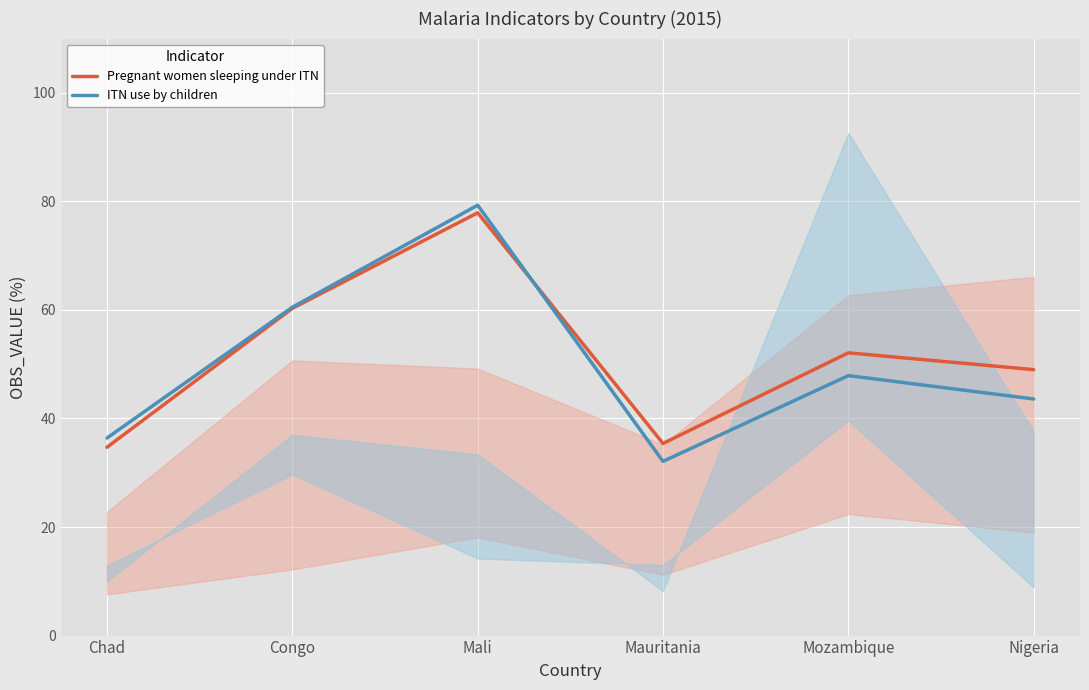

Is it true that Pregnant women sleeping under ITN equals 28.7 at Congo?

False